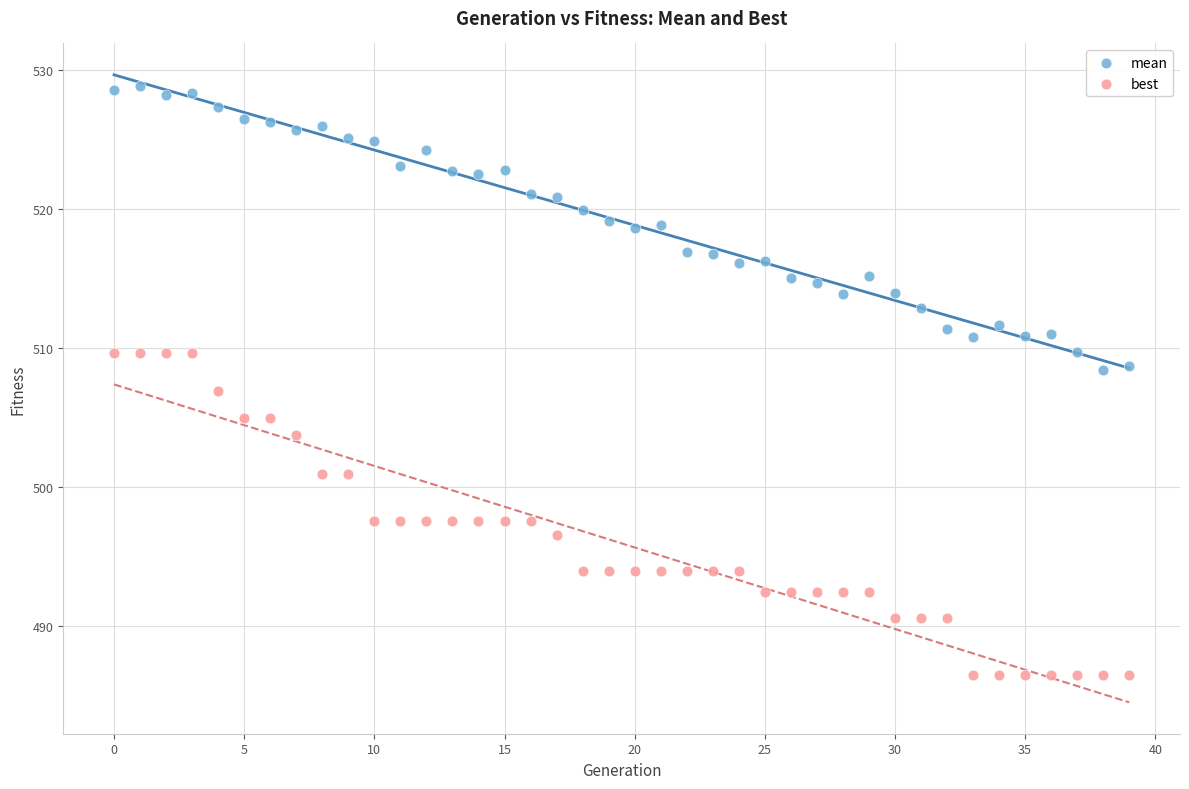

Across all data points, what is the range of Y values (max minus min)?

42.4